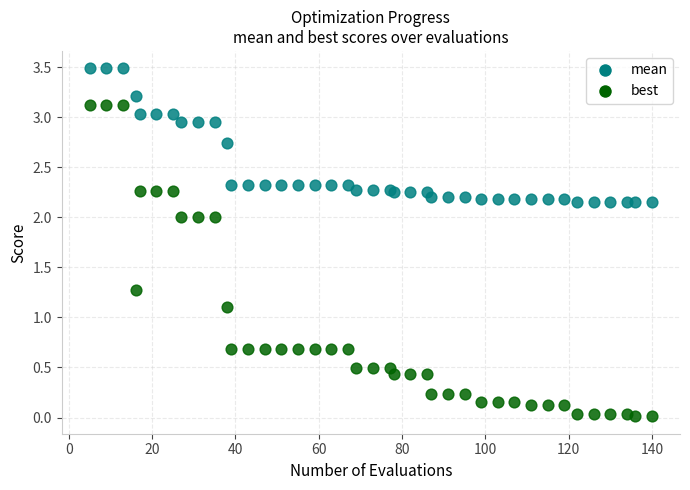

What are all the series names shown in the legend?

mean, best